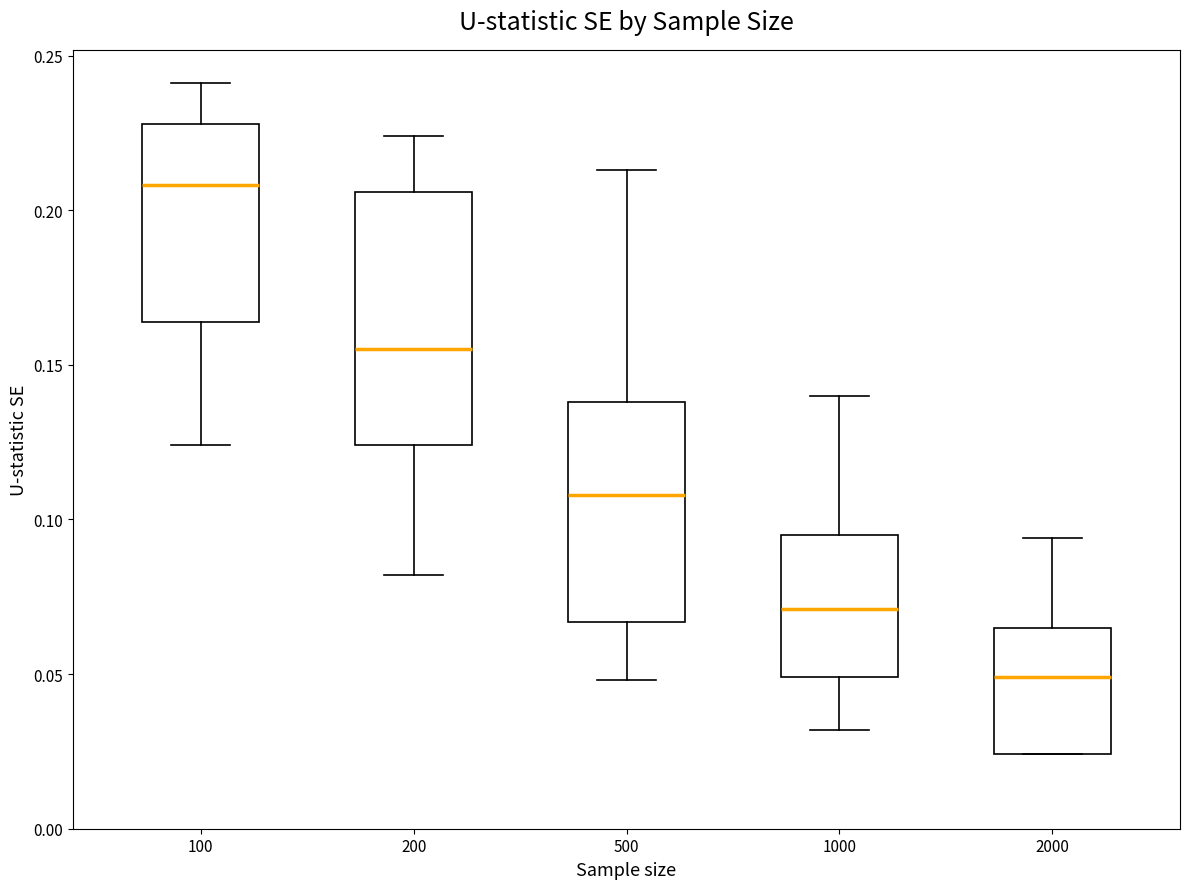

Reading left to right, read every box against the y-axis: the position of its median line, the range the box covers, and the ends of its whiskers. The values are not printed on the chart, so give them approximately, as read against the axis.

100: median 0.210, box 0.165 to 0.230, whiskers 0.125 to 0.240
200: median 0.155, box 0.125 to 0.205, whiskers 0.080 to 0.225
500: median 0.110, box 0.065 to 0.140, whiskers 0.050 to 0.215
1000: median 0.070, box 0.050 to 0.095, whiskers 0.030 to 0.140
2000: median 0.050, box 0.025 to 0.065, whiskers 0.025 to 0.095